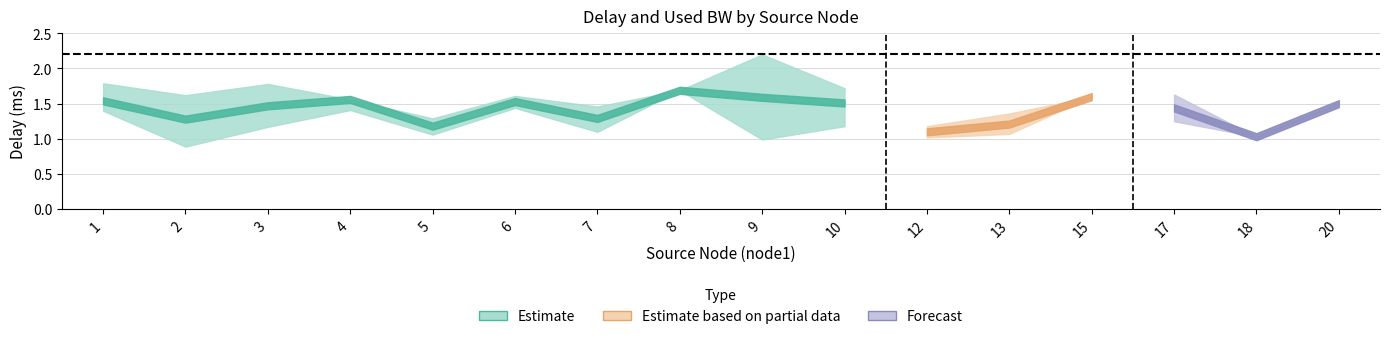

At which category does delay_mid reach its first local peak?

4